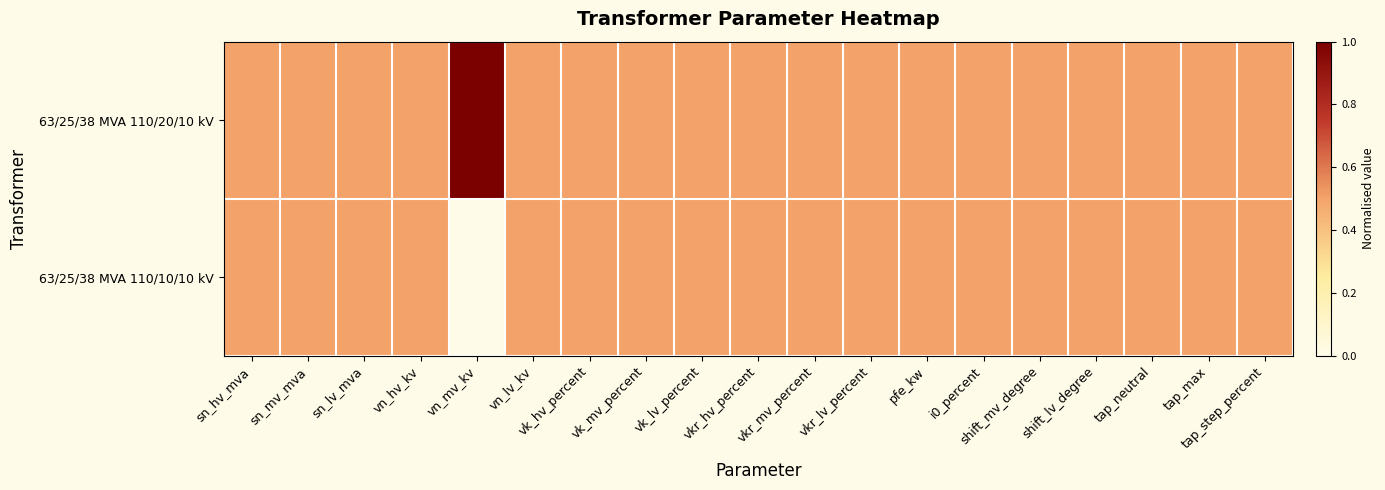

At which category is the sum across all series the highest?

sn_hv_mva